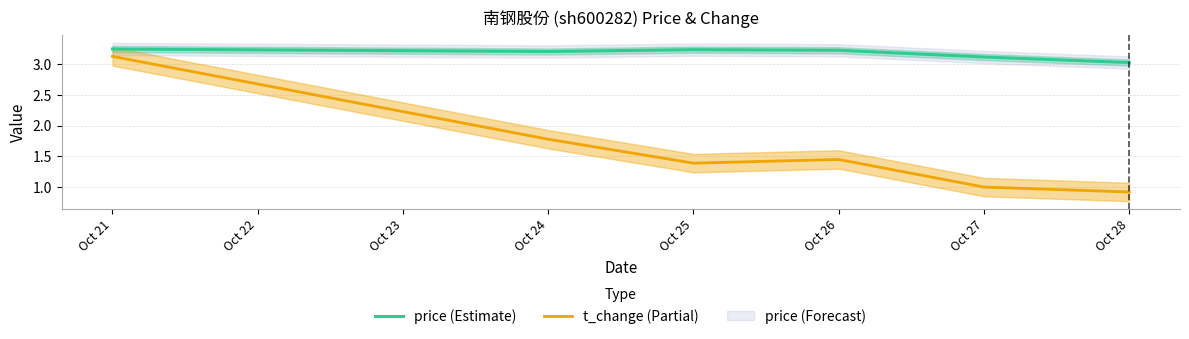

What is the sum of all price (Estimate) values?

19.1